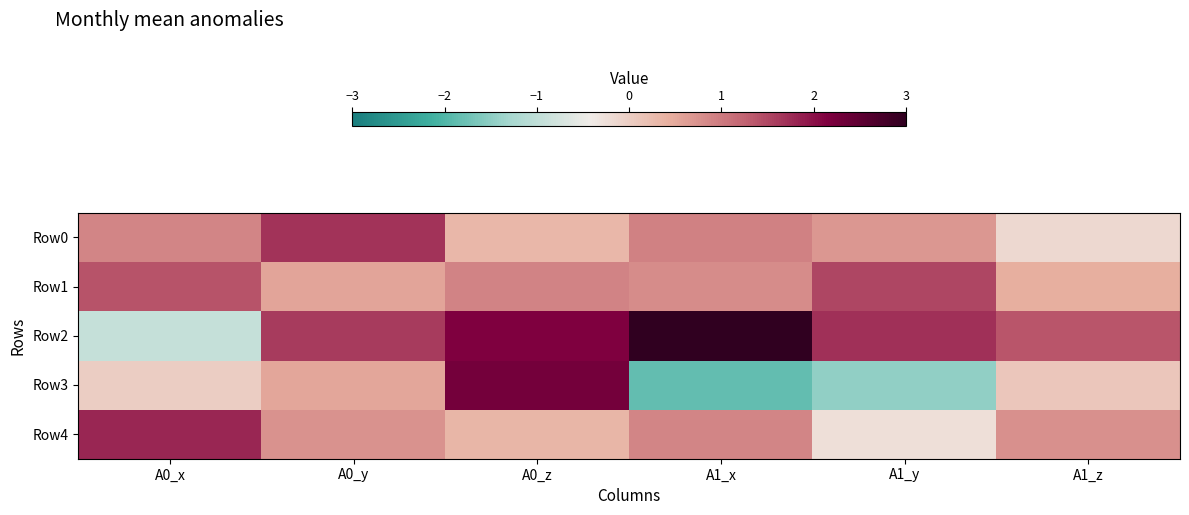

Reading left to right, transcribe all the data shown in this chart.

Row0: A0_x=0.9	A0_y=1.7	A0_z=0.3	A1_x=0.9	A1_y=0.7	A1_z=-0.2
Row1: A0_x=1.4	A0_y=0.5	A0_z=0.9	A1_x=0.8	A1_y=1.5	A1_z=0.4
Row2: A0_x=-0.9	A0_y=1.6	A0_z=2.1	A1_x=3.0	A1_y=1.7	A1_z=1.4
Row3: A0_x=0.0	A0_y=0.5	A0_z=2.3	A1_x=-1.9	A1_y=-1.5	A1_z=0.1
Row4: A0_x=1.8	A0_y=0.7	A0_z=0.3	A1_x=0.9	A1_y=-0.2	A1_z=0.8